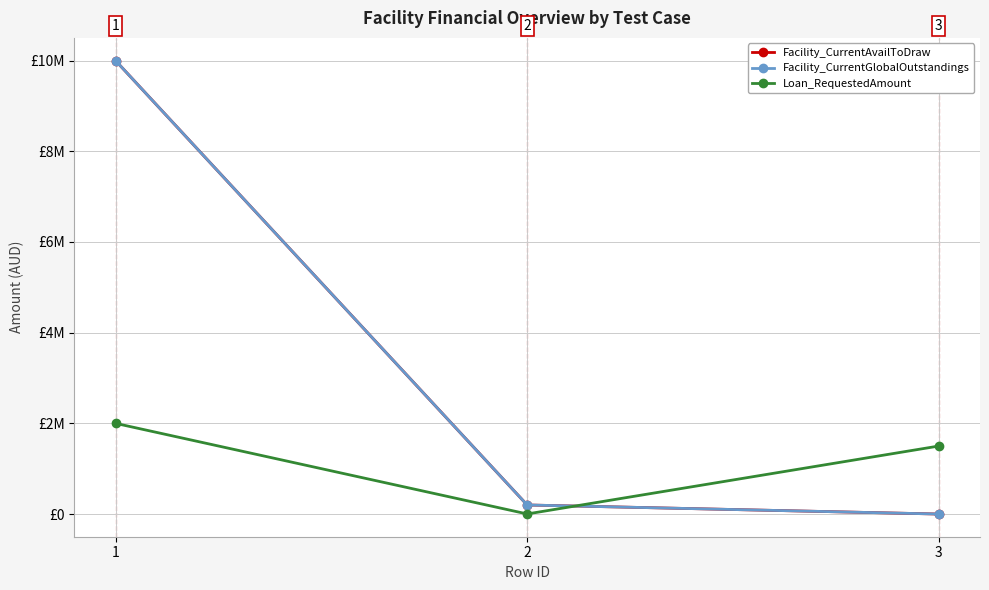

What is the difference between the Facility_CurrentAvailToDraw values at 1 and 2?

9800000